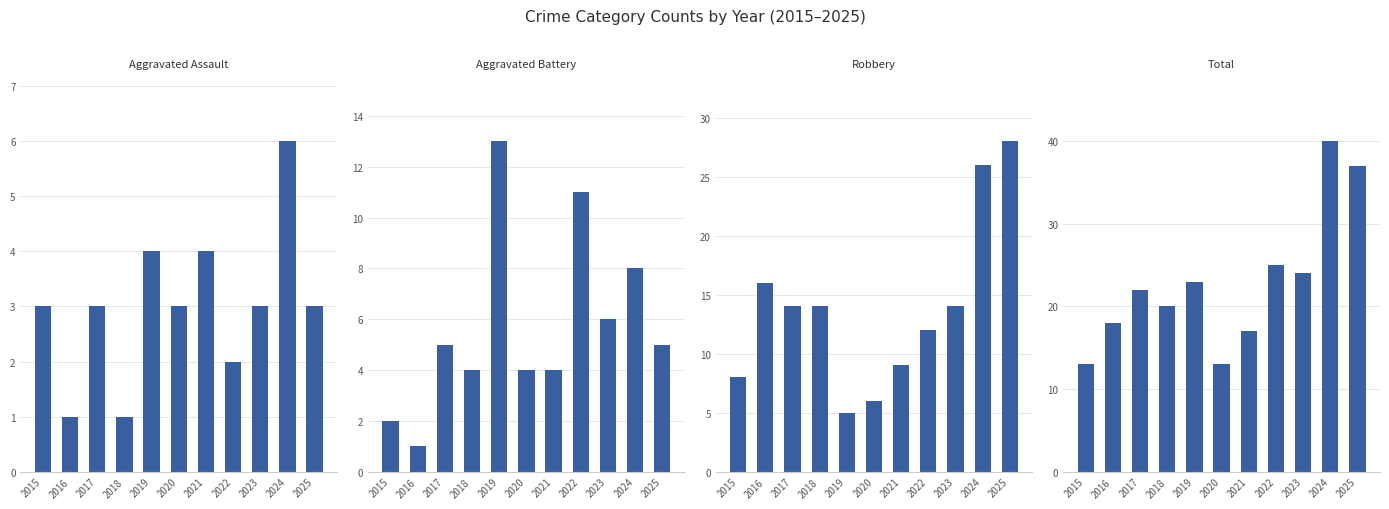

List the series in order of their peak value, lowest first.

Aggravated Assault, Aggravated Battery, Robbery, Total